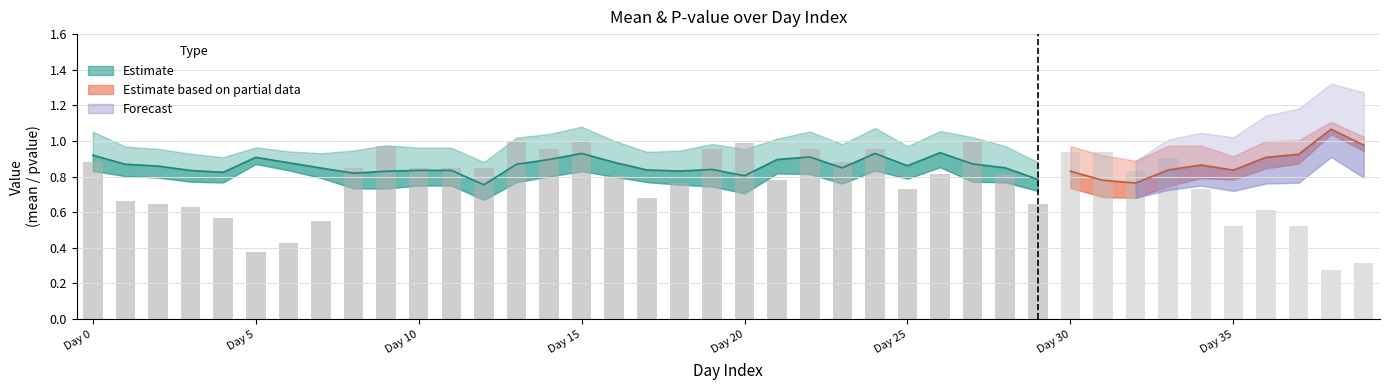

How many data points does each series have?

40